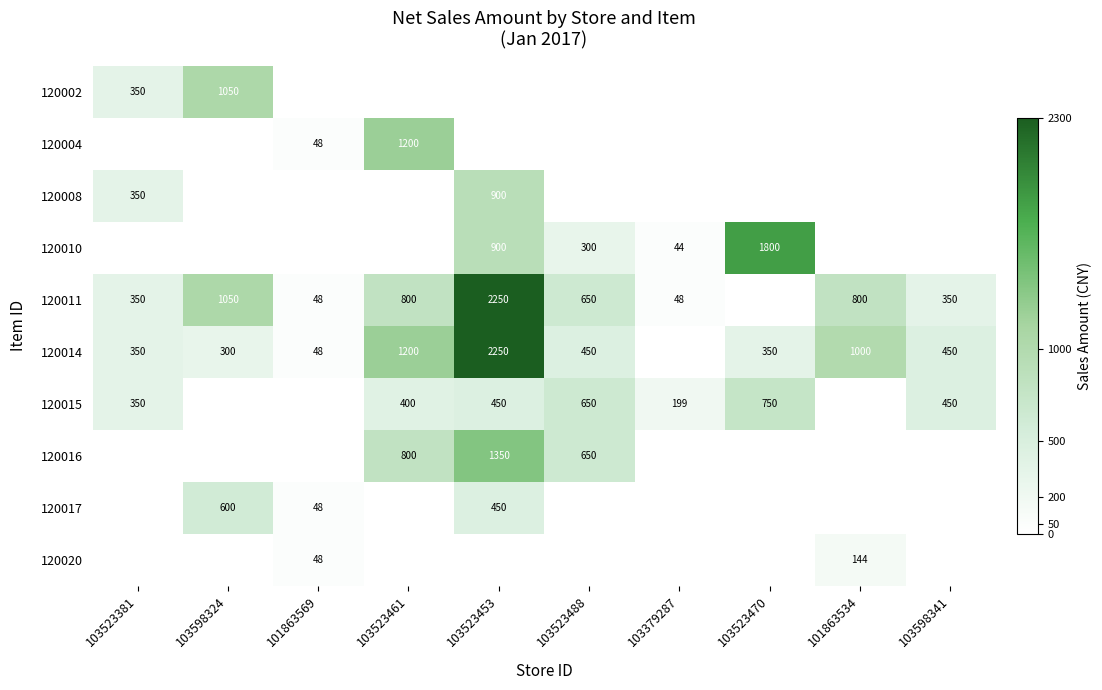

Which category has the lowest value across all series?

101863569